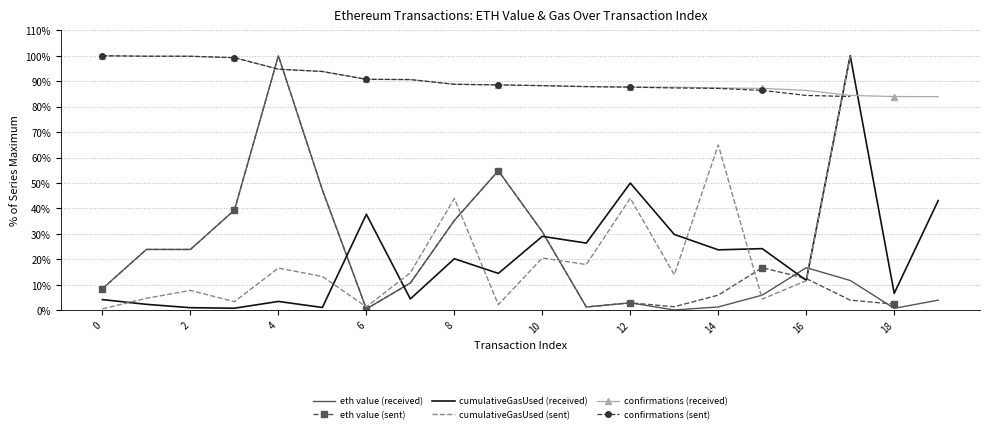

How many intersections are there between confirmations (received) and eth value (received)?

2